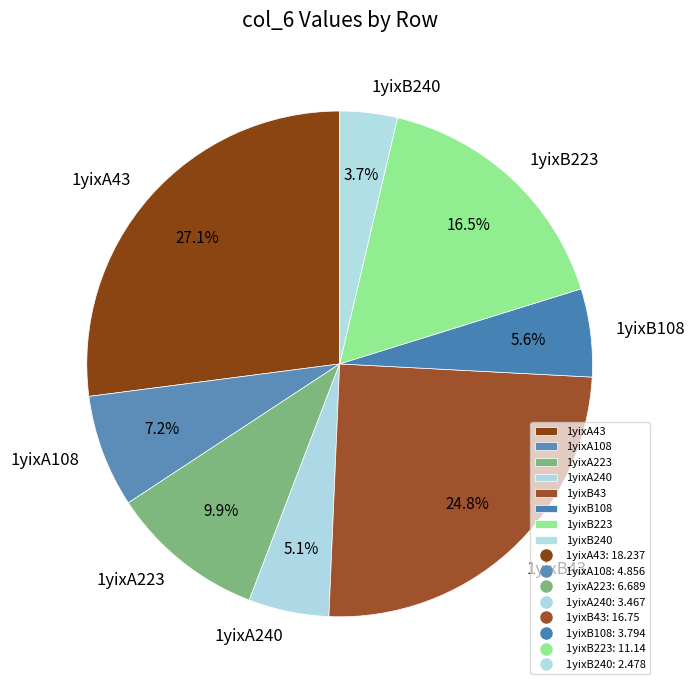

To the nearest percent, what is the difference between the largest and smallest slice percentages?

23%